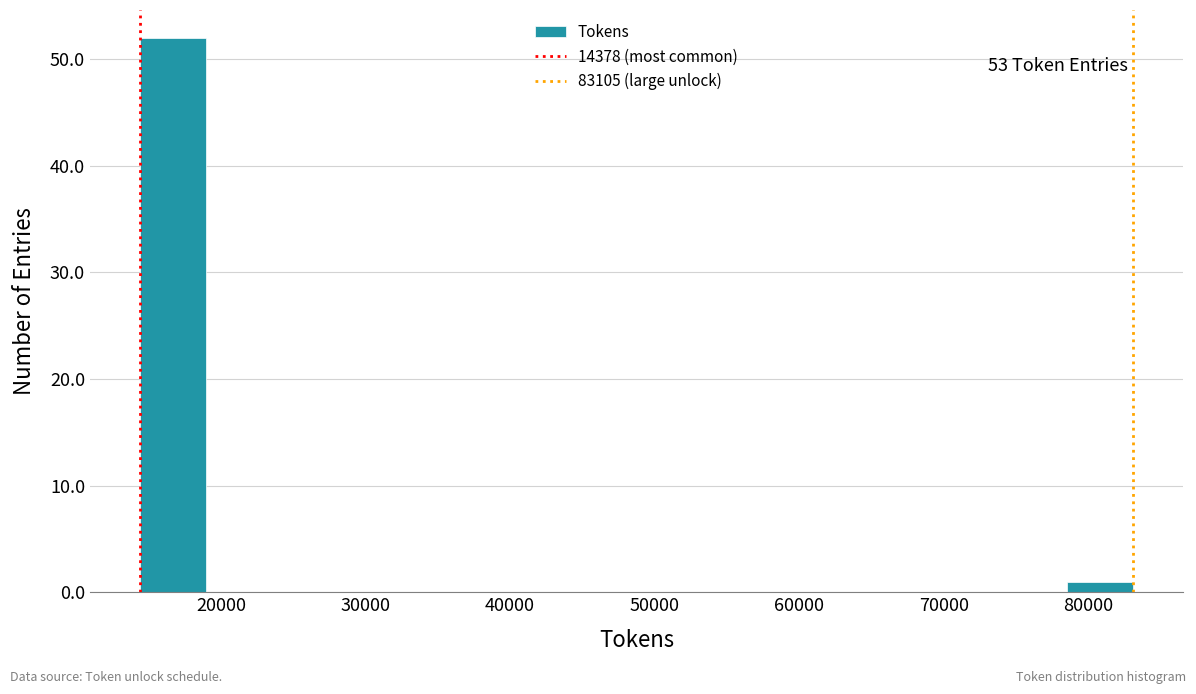

Which range on the x-axis has the tallest bar?

14000 to 19000